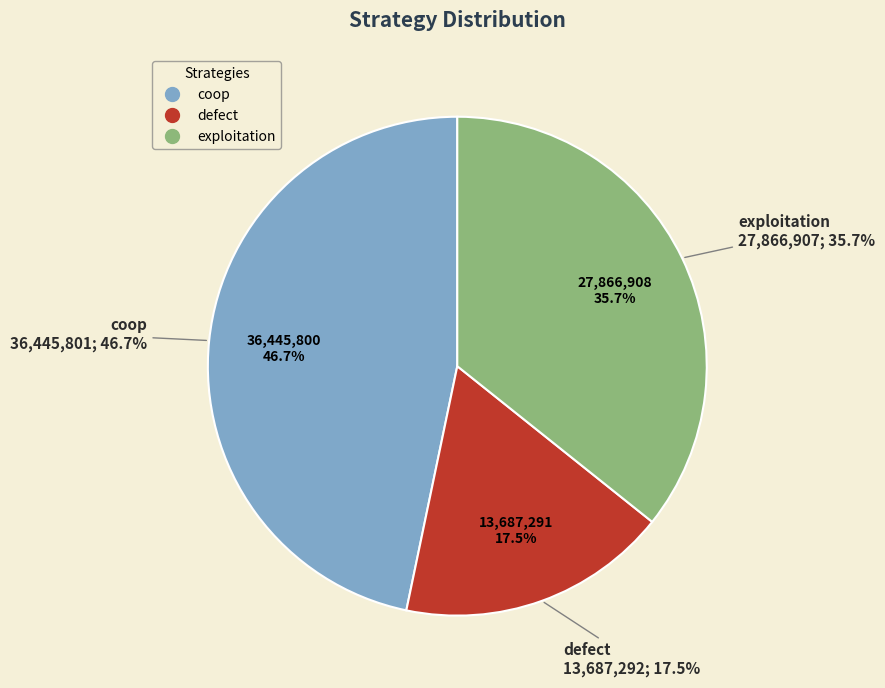

Which category has the biggest portion of the pie?

coop